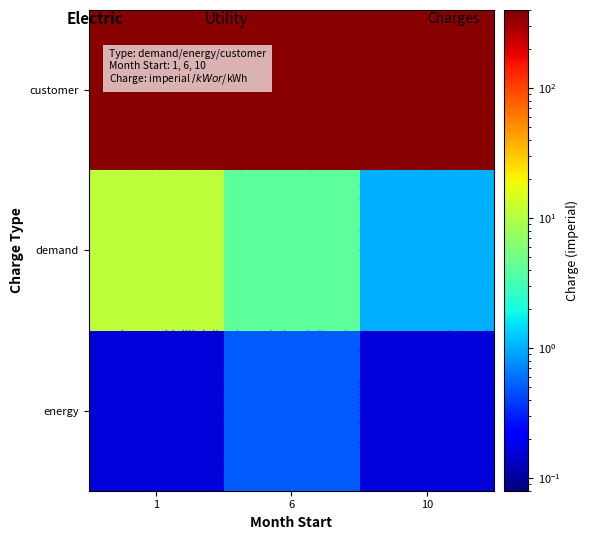

How many data points in demand are less than 4?

1